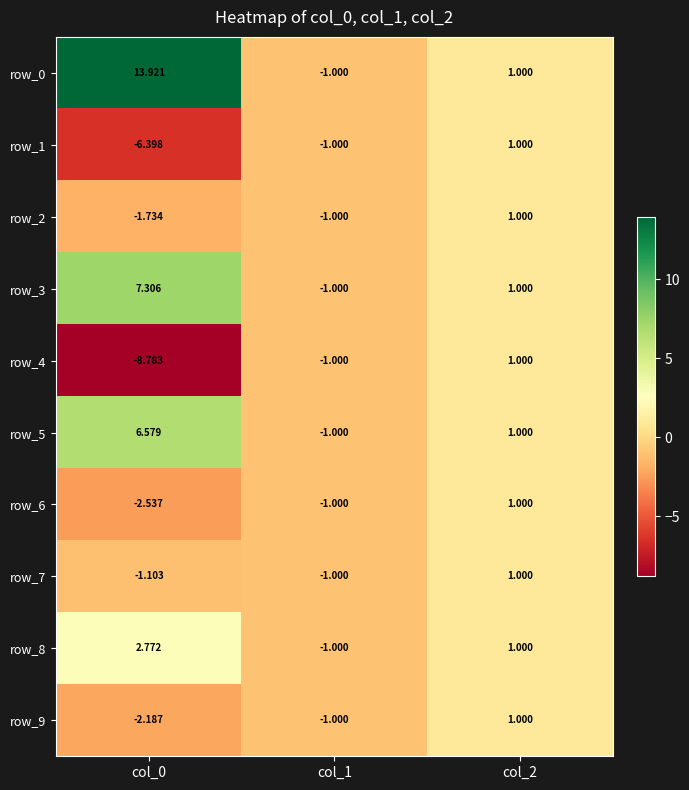

Between col_2 and col_0, which is larger?

col_0